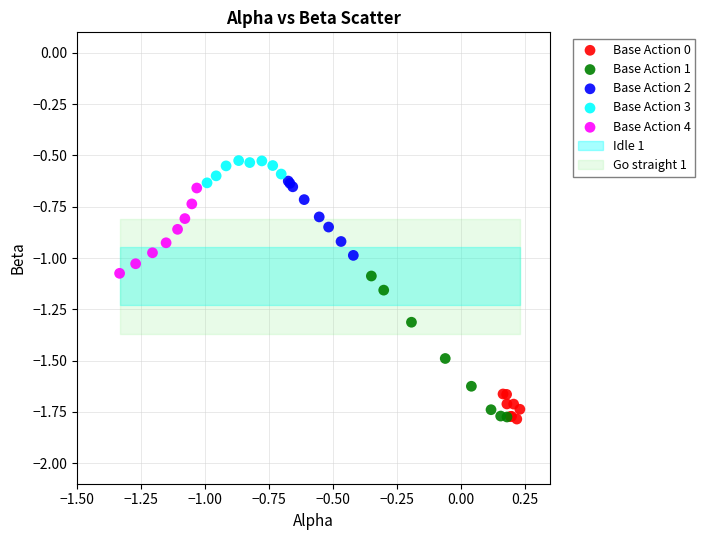

Which series reaches the maximum Y coordinate?

Base Action 3